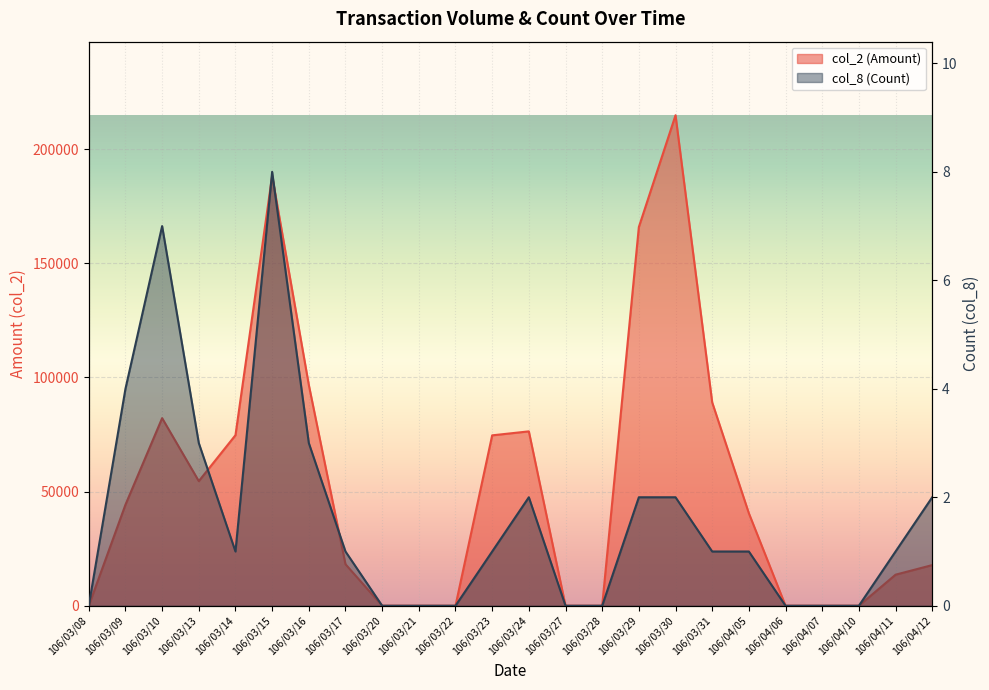

Is it true that col_2 (Amount) equals 40500 at 106/04/05?

True